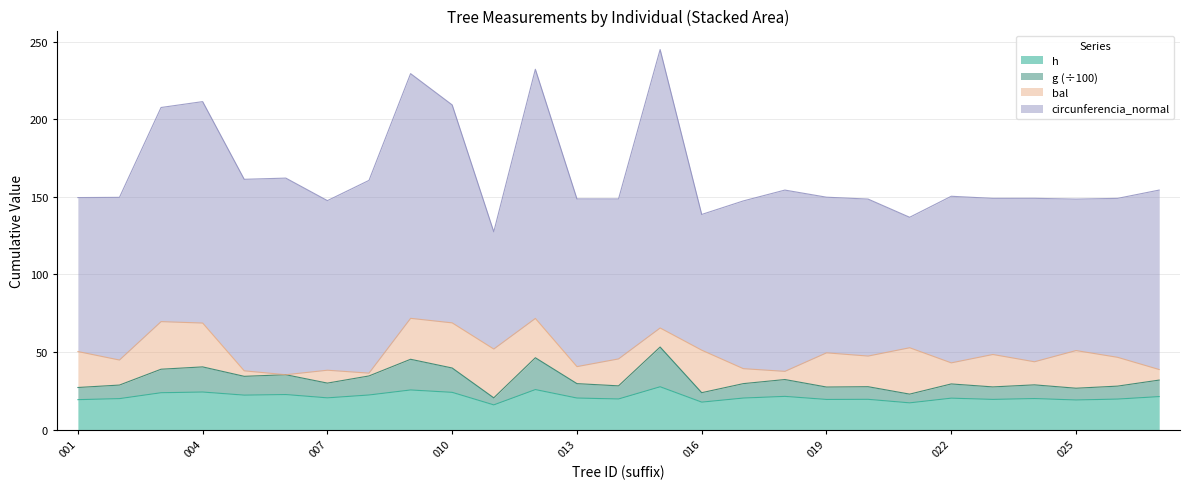

What is the value of the g point at the 10th from the left?

39.7